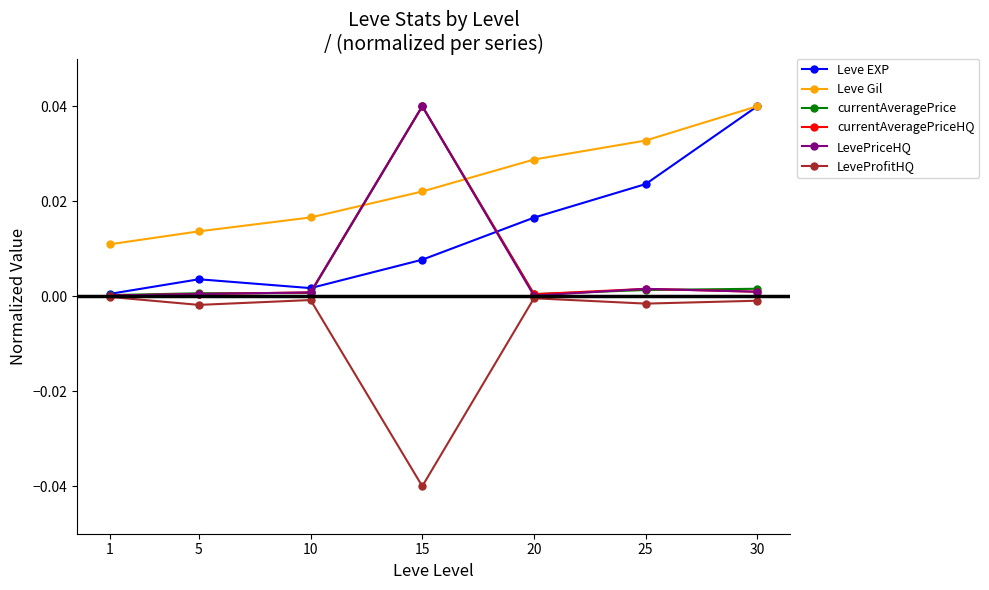

Between which two adjacent categories do LevePriceHQ and Leve Gil first intersect?

10 and 15